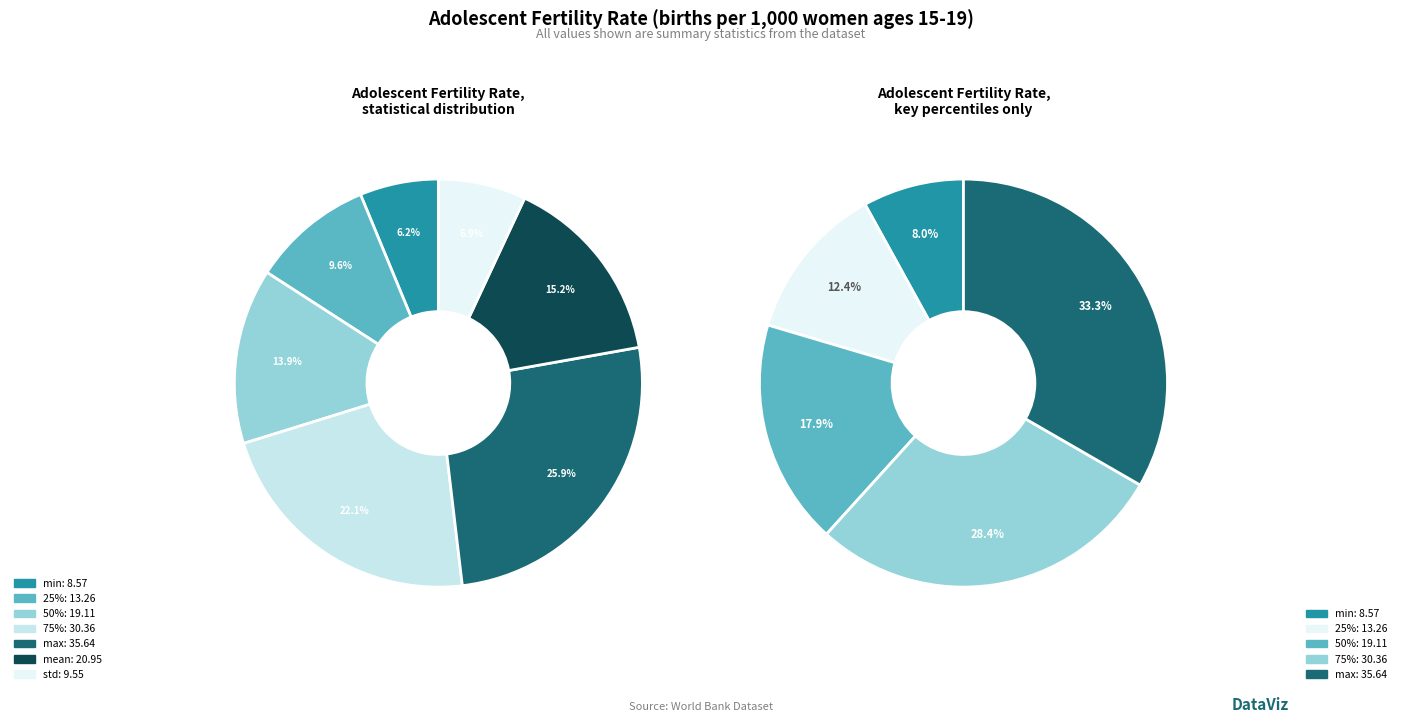

To the nearest percent, what is the average slice percentage?

14%